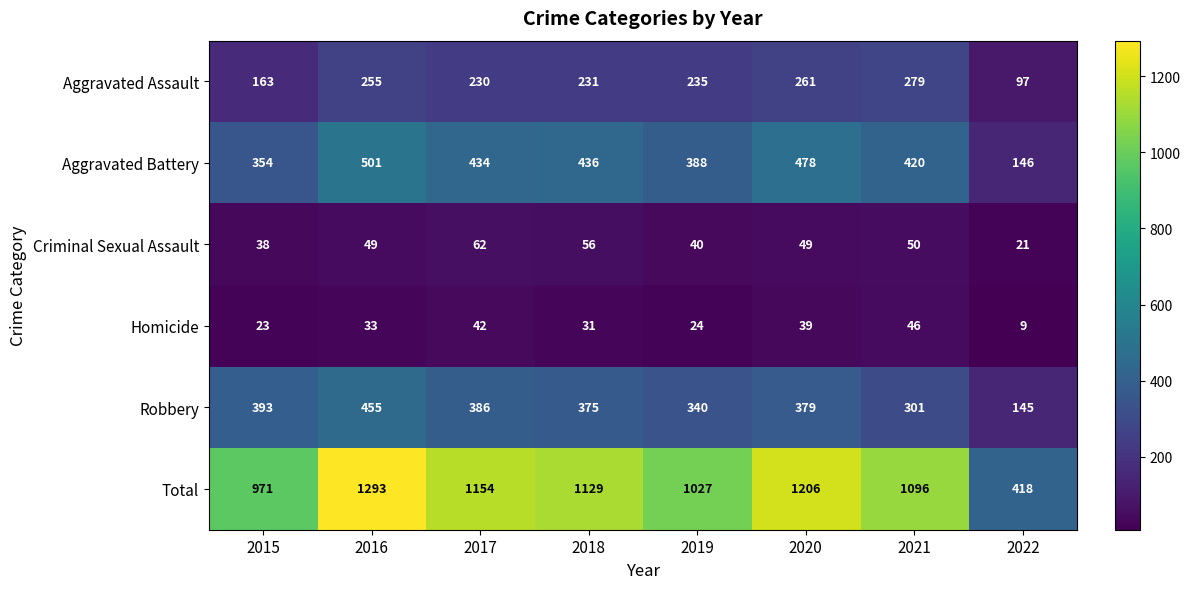

Which series changed the most between 2015 and 2021?

Total